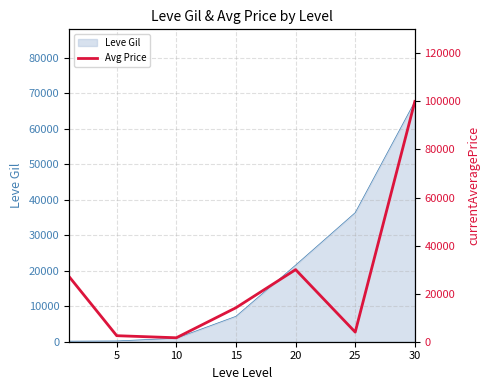

True or false: there are more than 0 points higher than both neighbors.

True